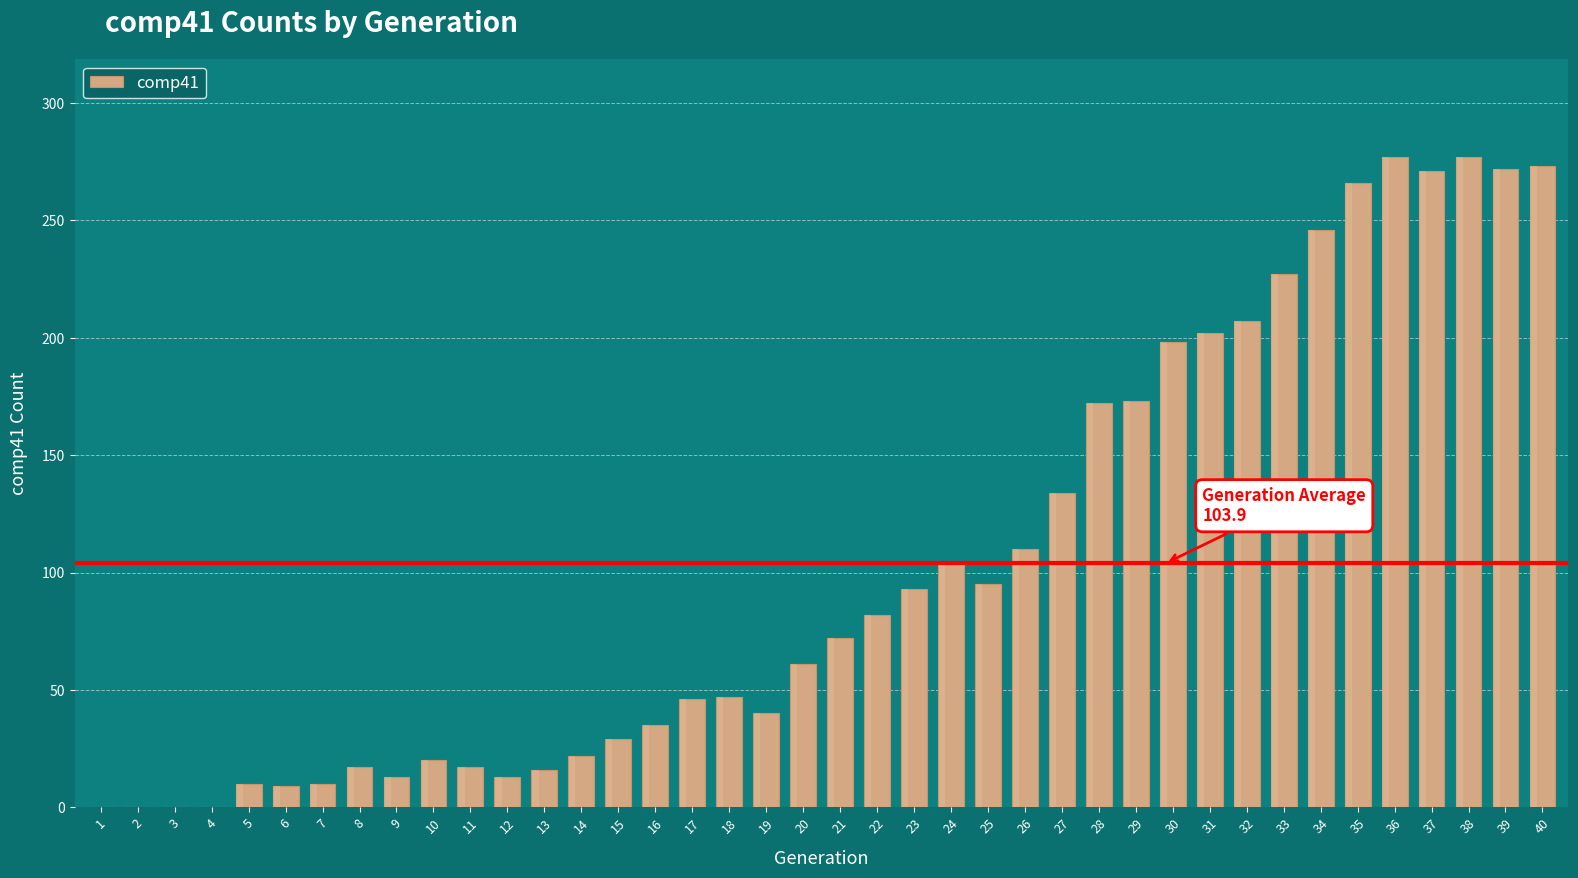

Where is the data nearest to the value 138?

27